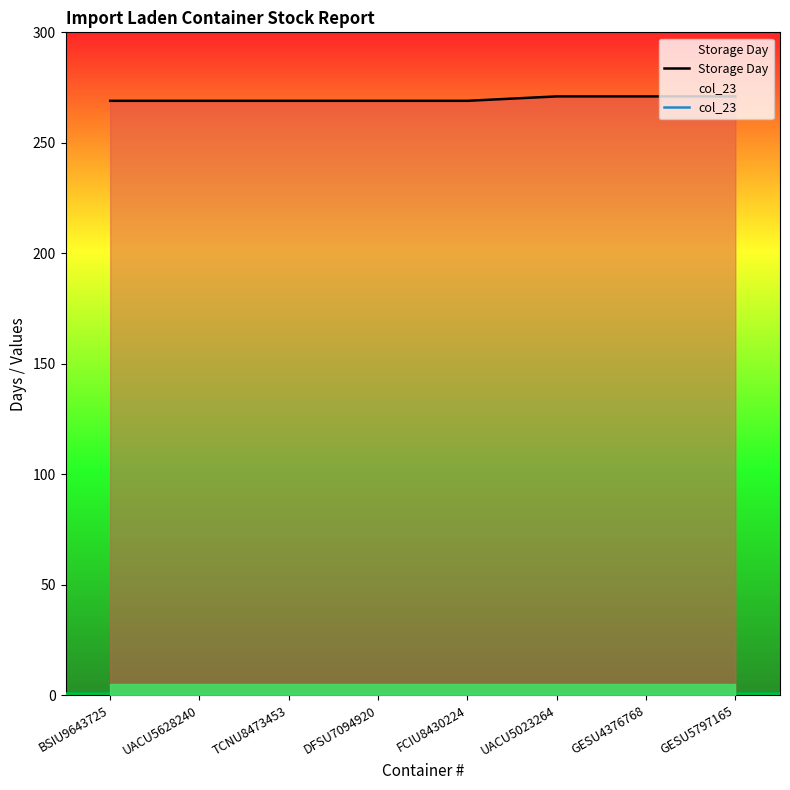

What is the total value across all series at BSIU9643725?

269